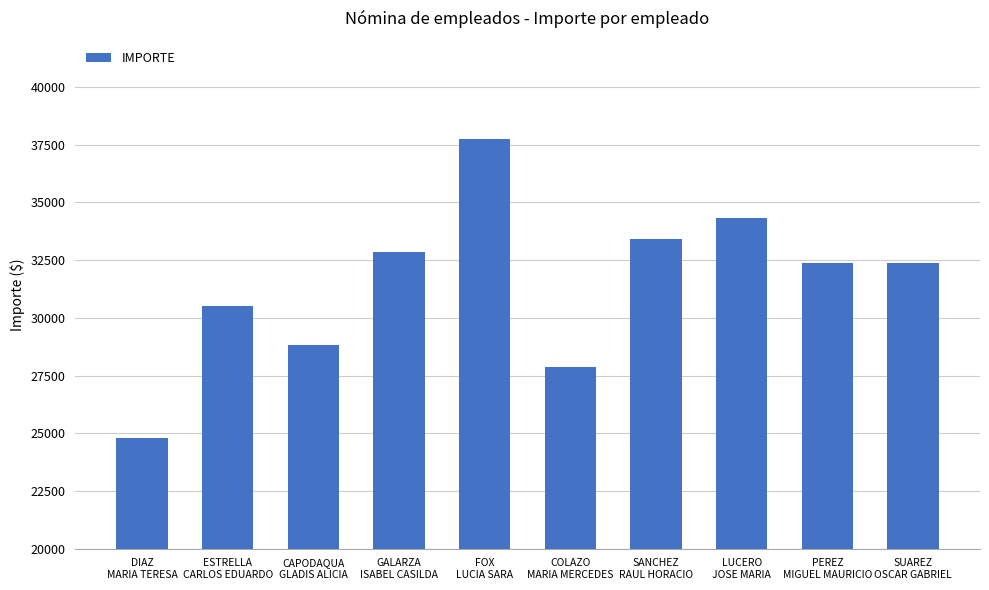

The value at LUCERO
JOSE MARIA is 17905.5. True or false?

False